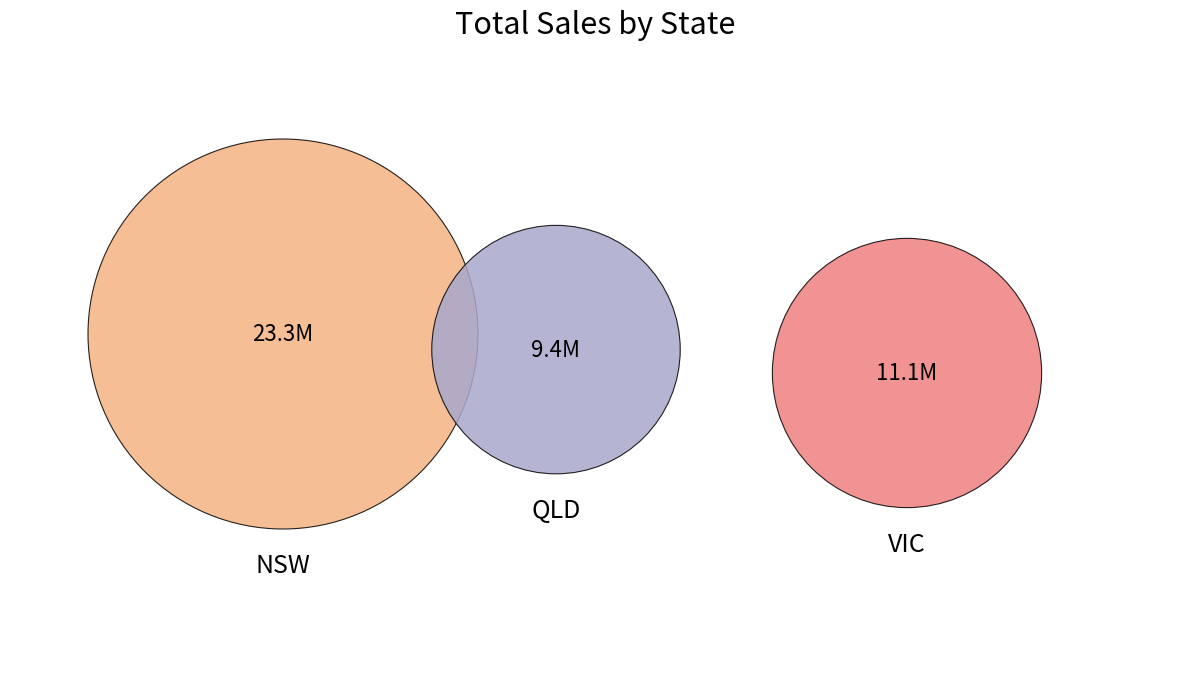

What is the majority slice?

NSW